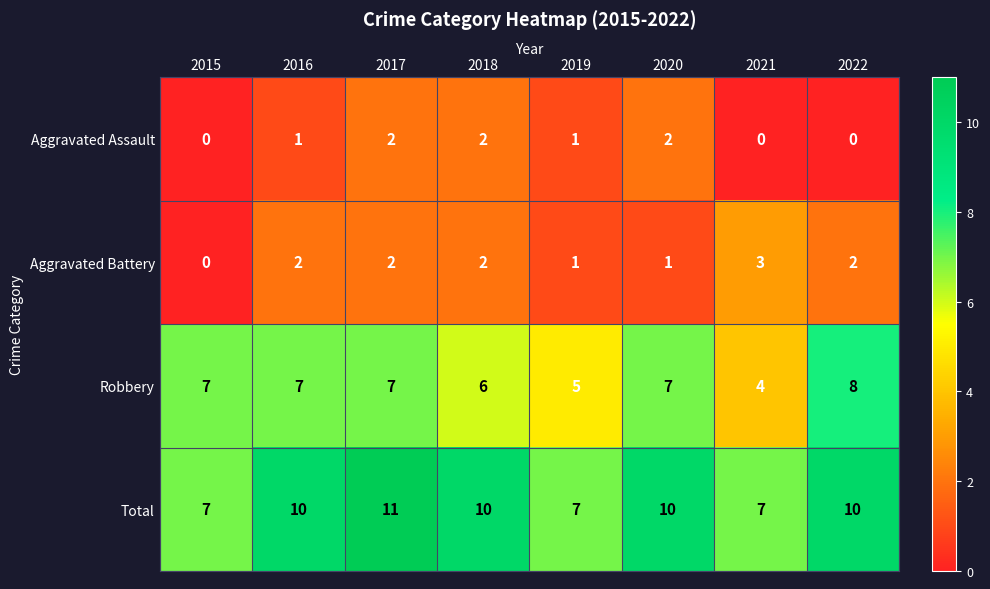

What is the spread (max minus min) of values at 2016?

9